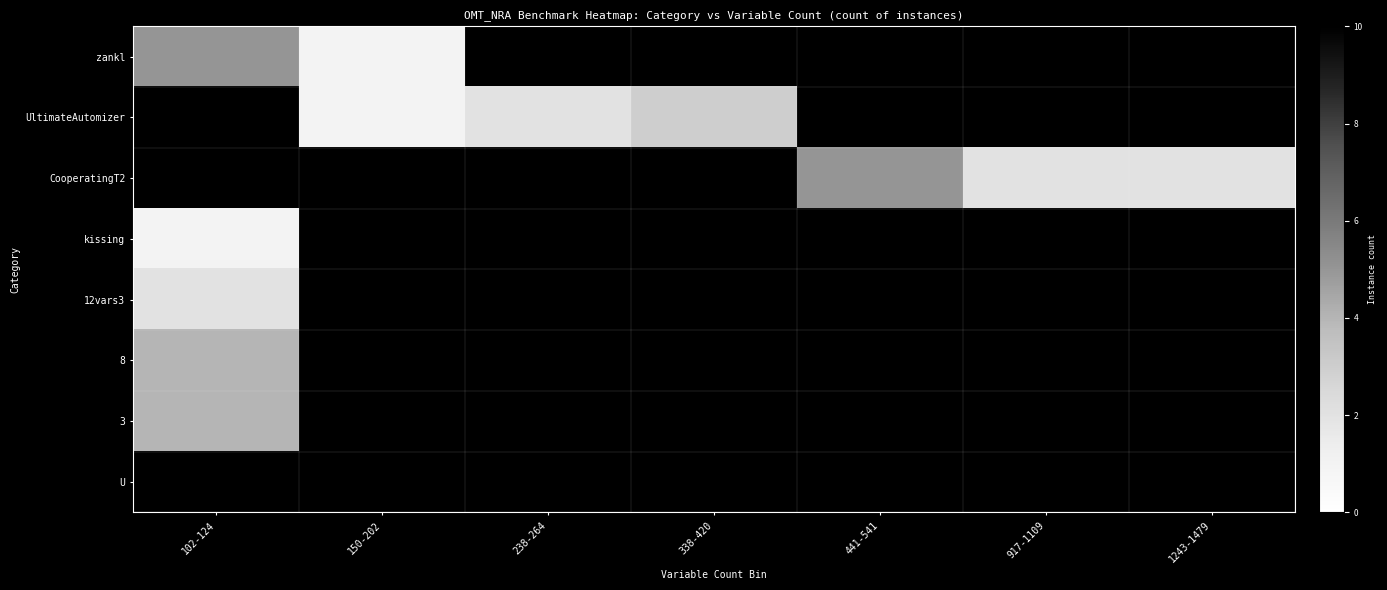

At which label is 3 closest to 4?

102-124